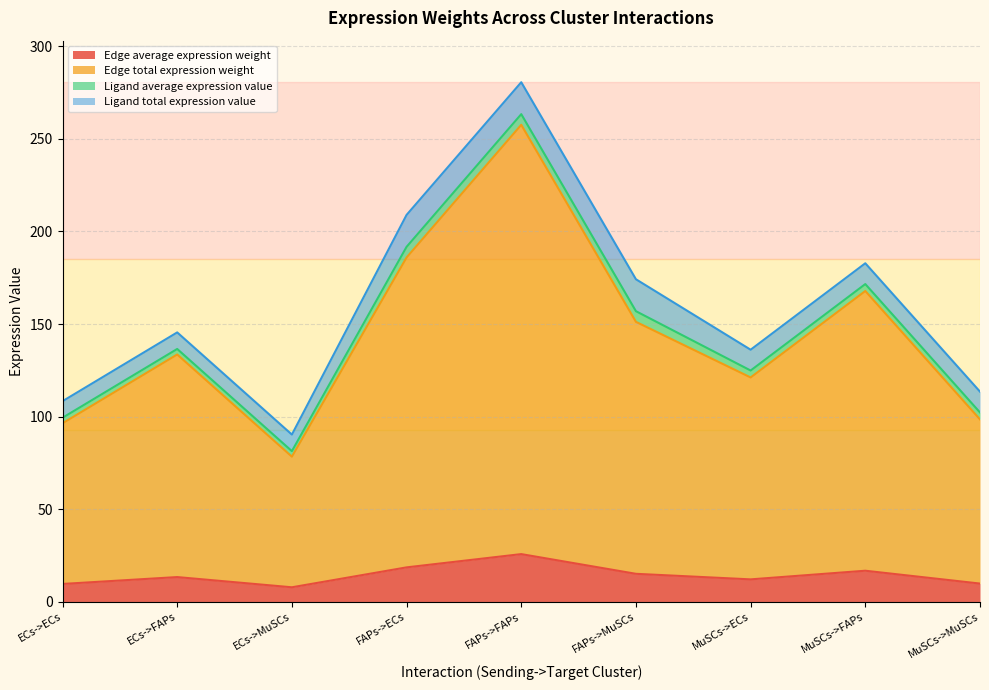

How many data points in Edge total expression weight are less than 133?

4